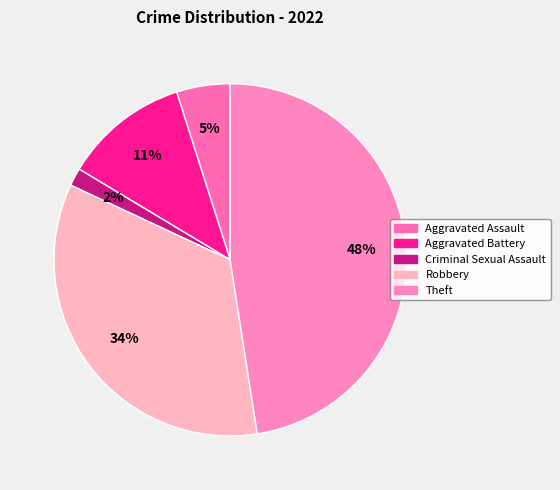

Which slice is the largest?

Theft